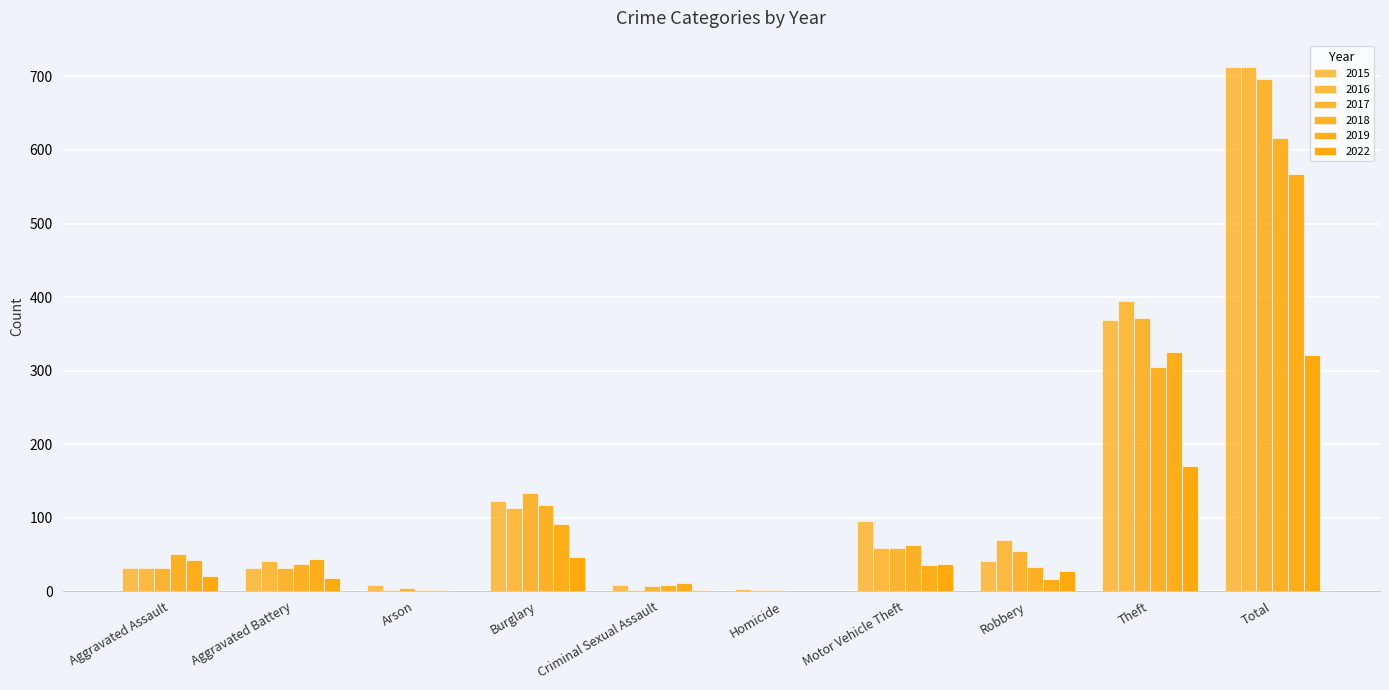

Are the bars horizontal?

No